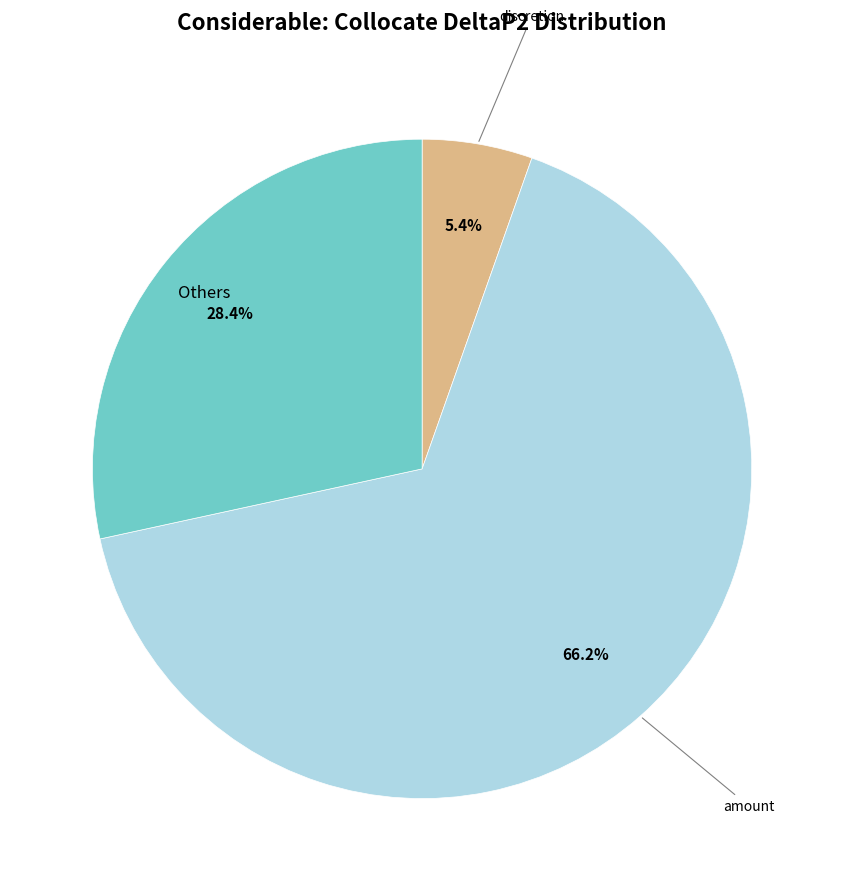

Does any single category account for the majority?

Yes